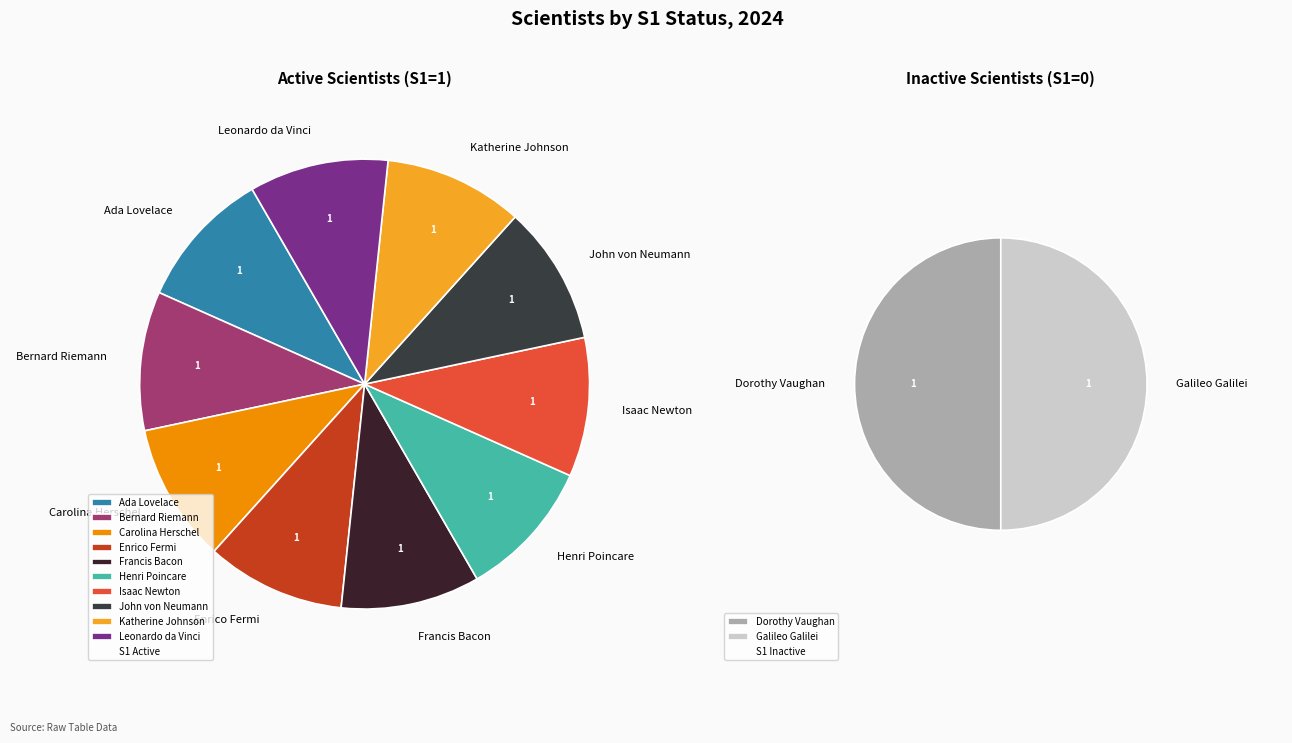

Is it true that Katherine Johnson is 22% of the pie?

False